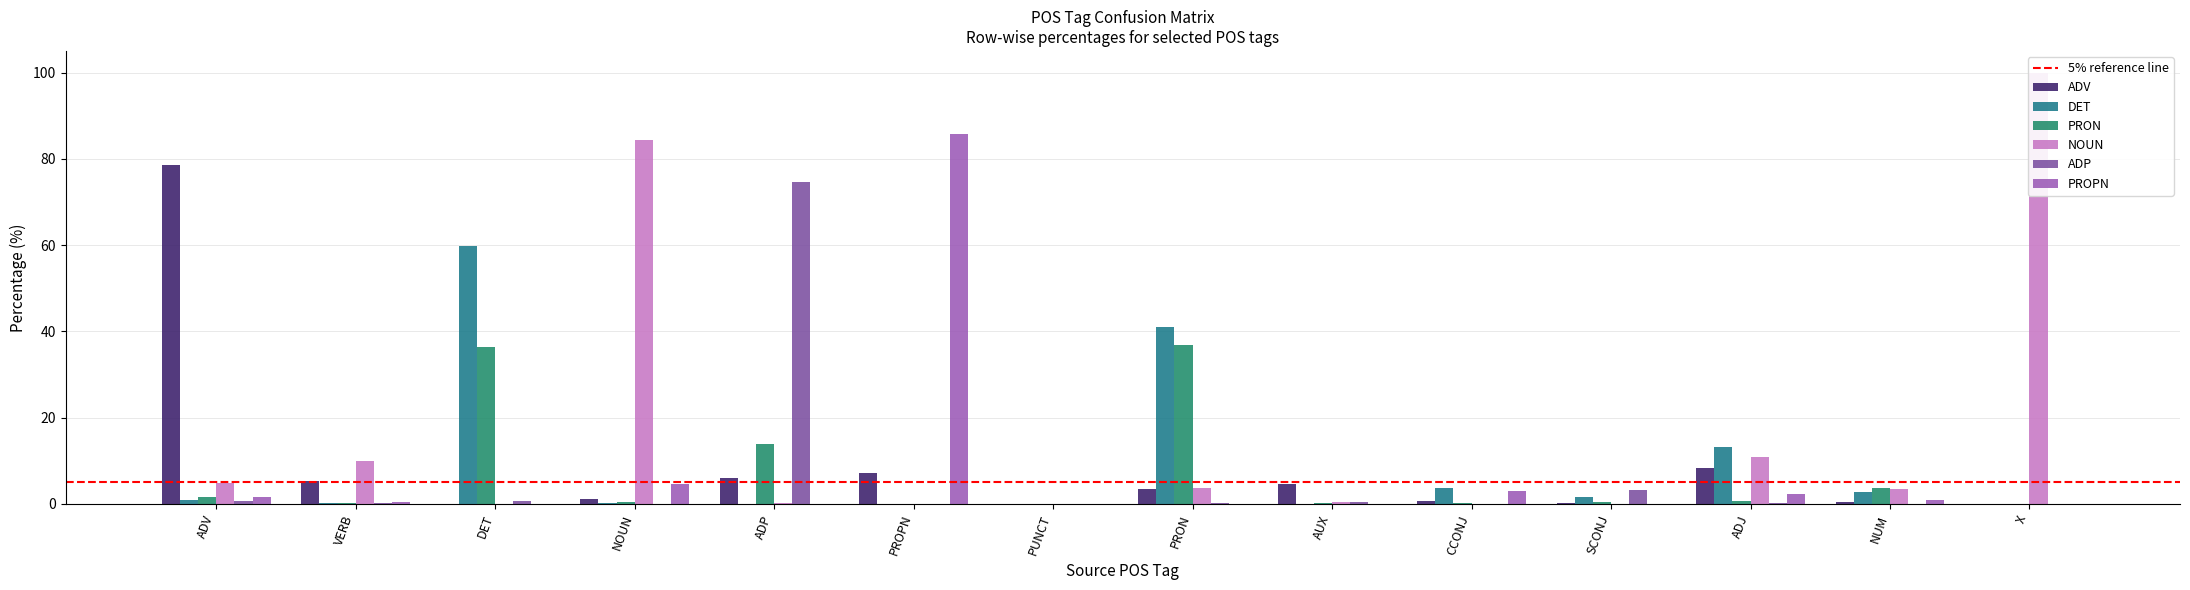

Reading left to right, list all the values displayed in this chart.

ADV: 78.5	5.3	0.0	1.2	6.1	7.1	0.0	3.4	4.5	0.6	0.2	8.4	0.5	0.0
DET: 0.9	0.2	59.8	0.2	0.1	0.0	0.0	41.1	0.1	3.8	1.6	13.3	2.8	0.0
PRON: 1.6	0.3	36.4	0.5	13.9	0.0	0.0	37.0	0.3	0.2	0.3	0.7	3.7	0.0
NOUN: 4.9	10.0	0.1	84.3	0.2	0.0	0.0	3.8	0.4	0.0	0.0	10.8	3.5	100.0
ADP: 0.8	0.2	0.6	0.0	74.5	0.0	0.0	0.3	0.4	0.1	3.3	0.1	0.0	0.0
PROPN: 1.7	0.5	0.0	4.6	0.0	85.7	0.0	0.1	0.1	3.0	0.0	2.3	0.9	0.0